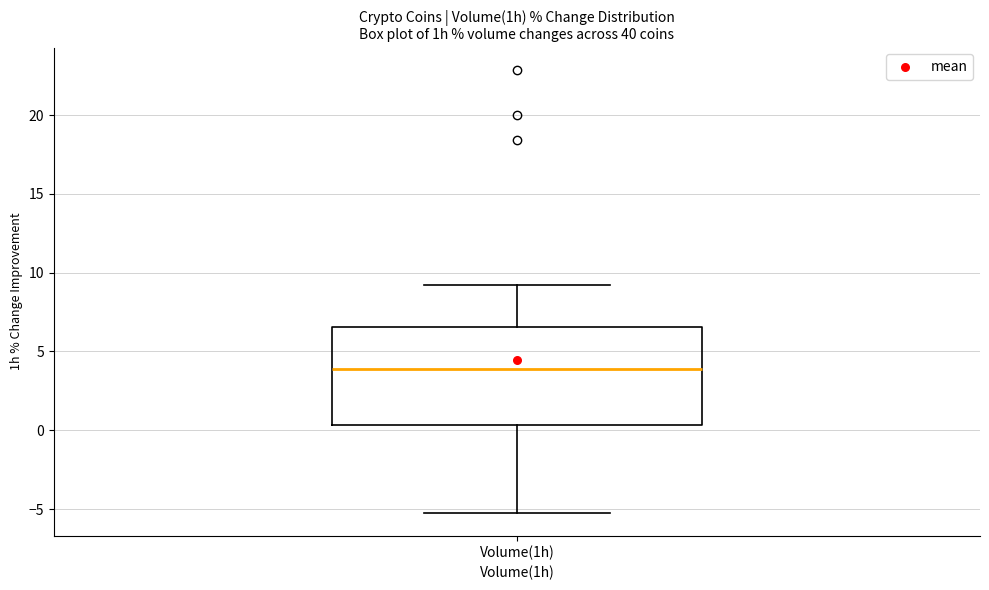

Read this box plot against the y-axis: the position of the median line, the range covered by the box, and the ends of both whiskers. The values are not printed on the chart, so give them approximately, as read against the axis.

median 4.0, box 0.5 to 6.5, whiskers -5.5 to 9.0